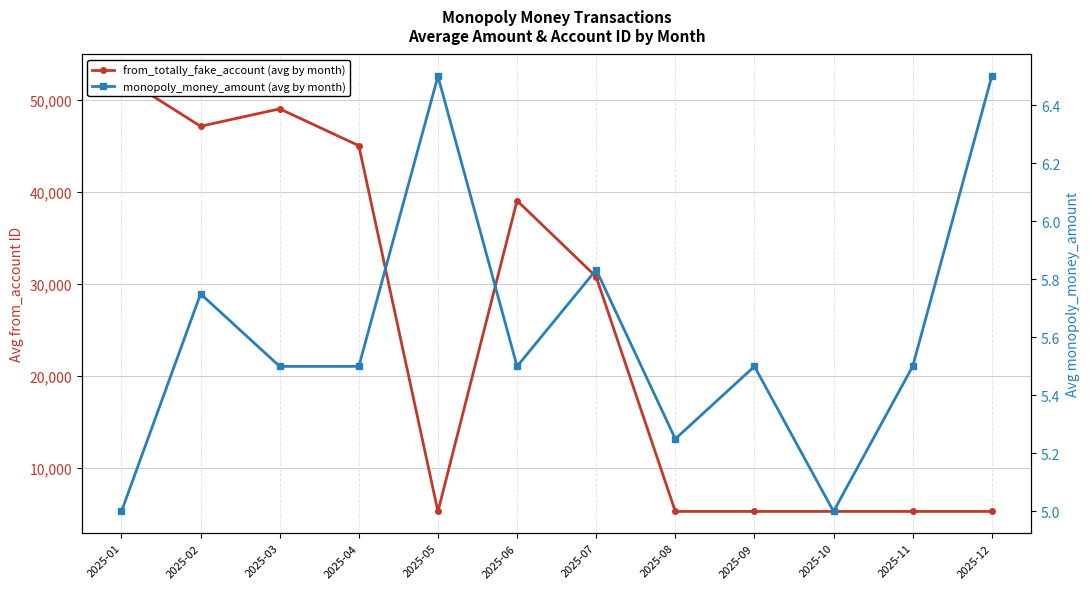

What is the greatest value displayed?

52541.5